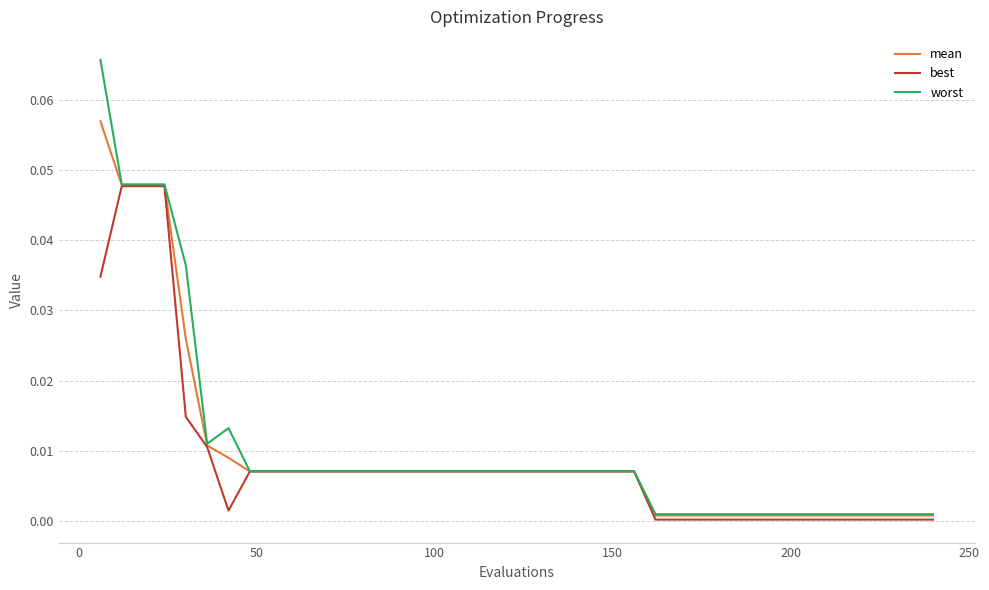

Rank the series by their maximum value, from highest to lowest.

worst, mean, best